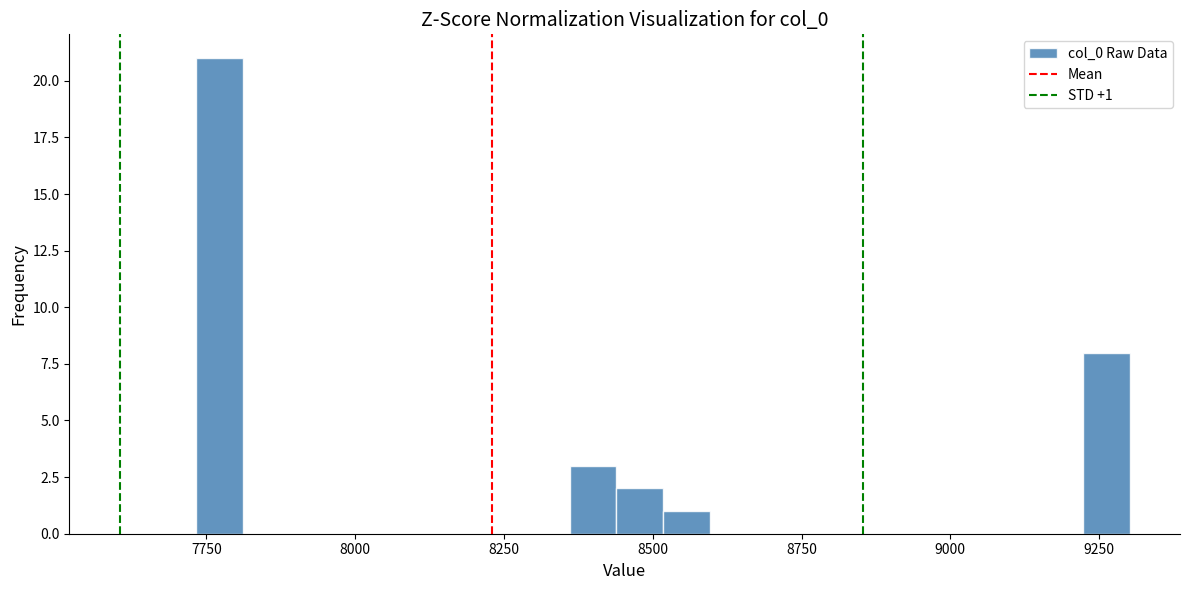

Read against the x-axis, roughly where is the centre of the tallest bar?

7750